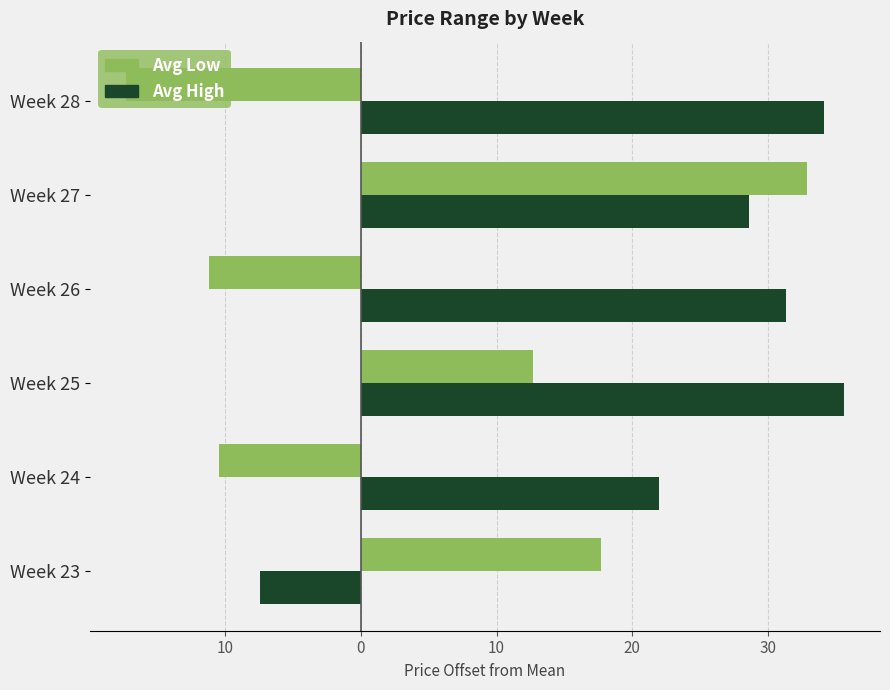

What are all the series names shown in the legend?

Avg Low, Avg High